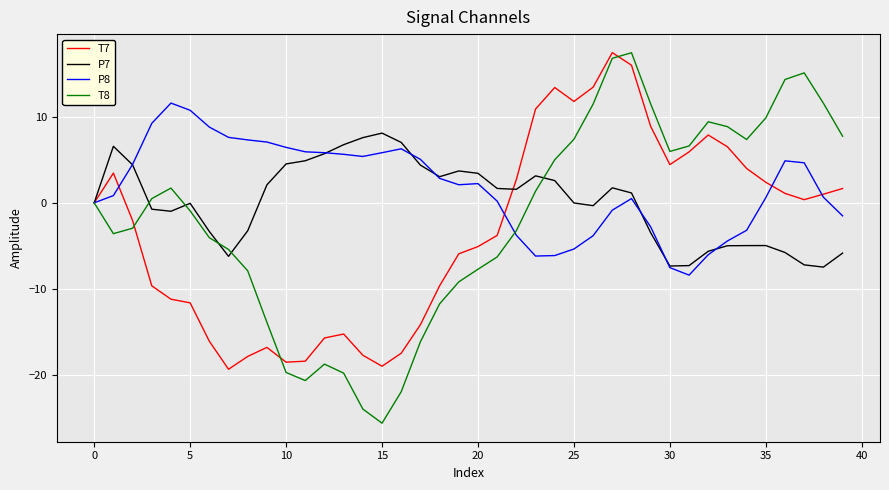

What is the minimum value shown in the chart?

-25.6